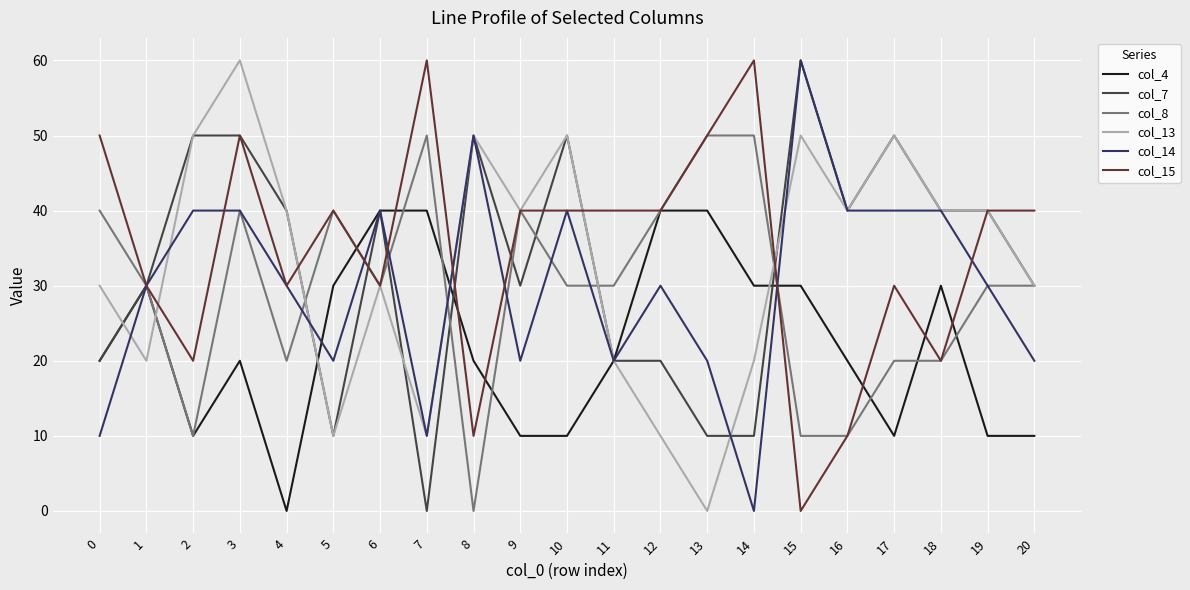

How many series are shown in this chart?

6